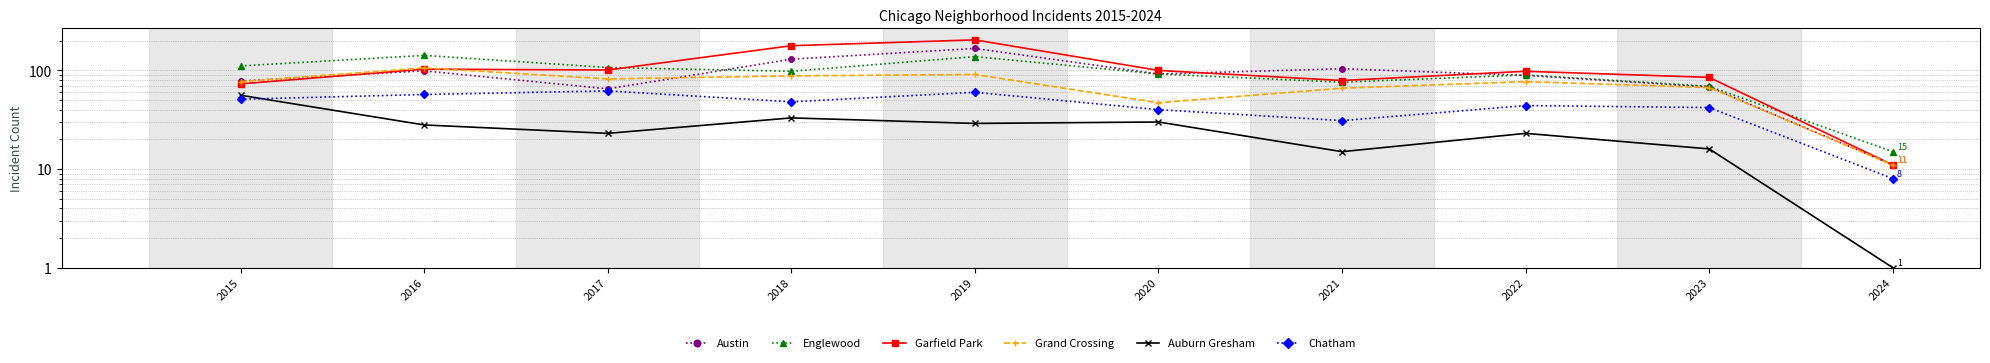

How many data points in Austin are above 92?

4